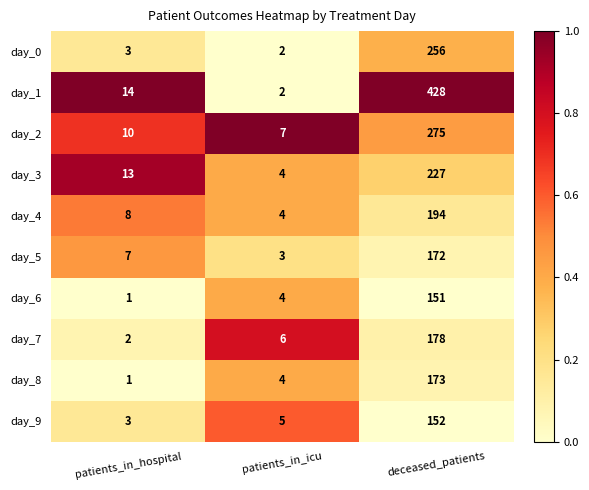

Reading left to right, list all the values displayed in this chart.

day_0: patients_in_hospital=3	patients_in_icu=2	deceased_patients=256
day_1: patients_in_hospital=14	patients_in_icu=2	deceased_patients=428
day_2: patients_in_hospital=10	patients_in_icu=7	deceased_patients=275
day_3: patients_in_hospital=13	patients_in_icu=4	deceased_patients=227
day_4: patients_in_hospital=8	patients_in_icu=4	deceased_patients=194
day_5: patients_in_hospital=7	patients_in_icu=3	deceased_patients=172
day_6: patients_in_hospital=1	patients_in_icu=4	deceased_patients=151
day_7: patients_in_hospital=2	patients_in_icu=6	deceased_patients=178
day_8: patients_in_hospital=1	patients_in_icu=4	deceased_patients=173
day_9: patients_in_hospital=3	patients_in_icu=5	deceased_patients=152